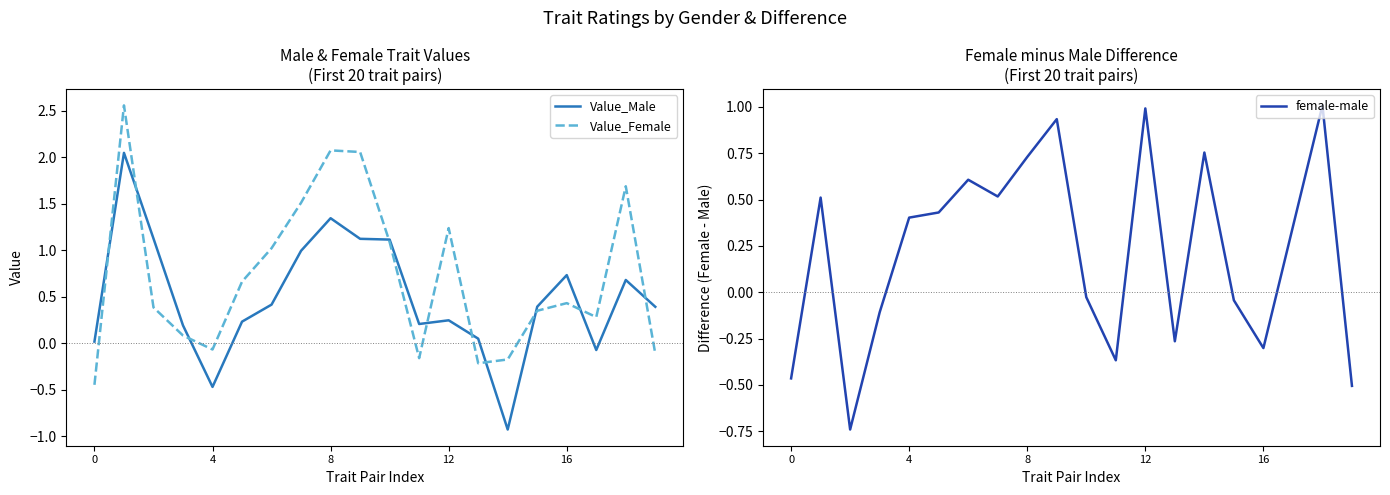

What is the minimum value for Value_Male?

-0.9